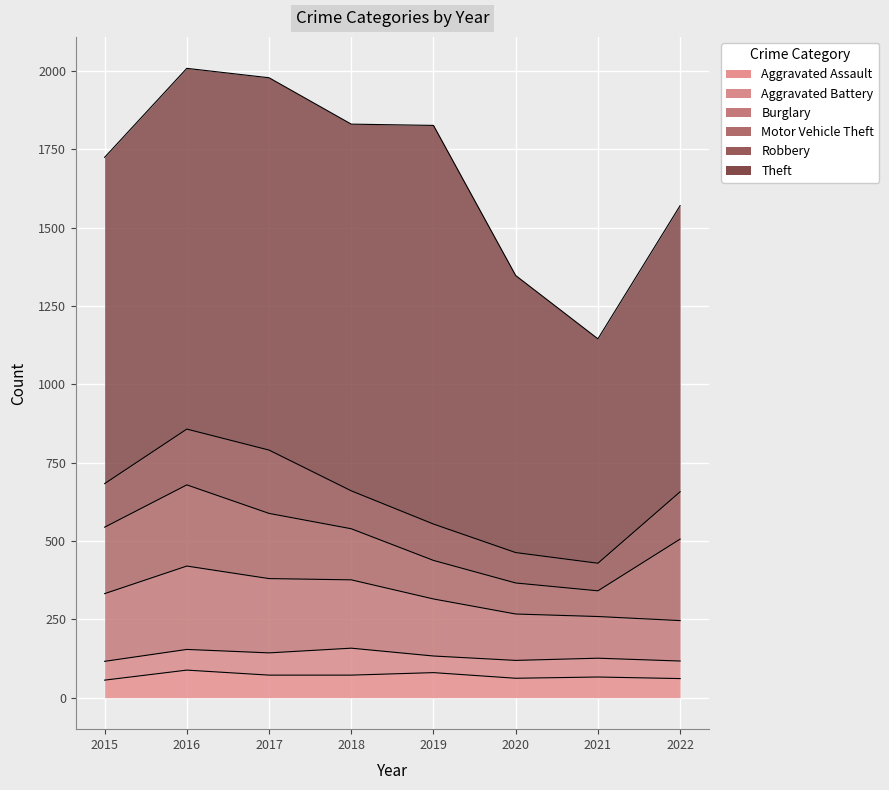

Which series has the largest total across all categories?

Theft